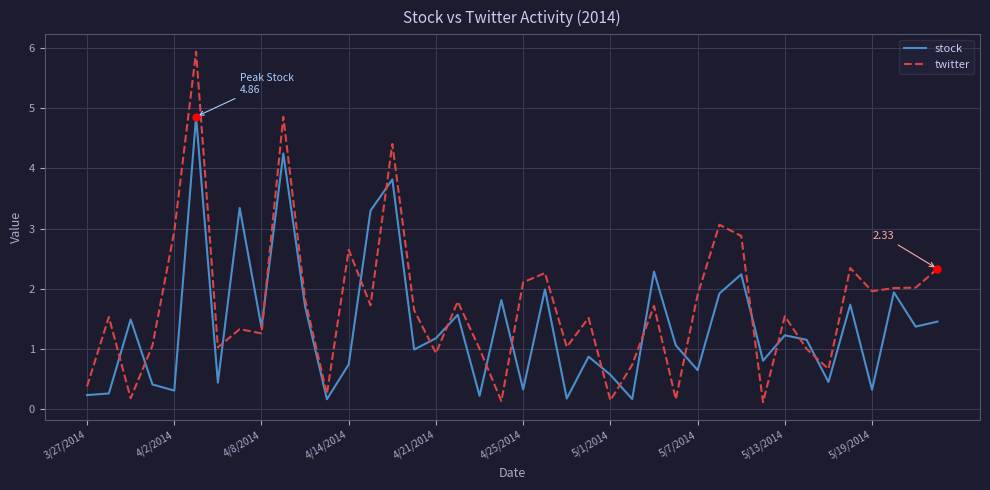

What is the average value of the stock series?

1.4